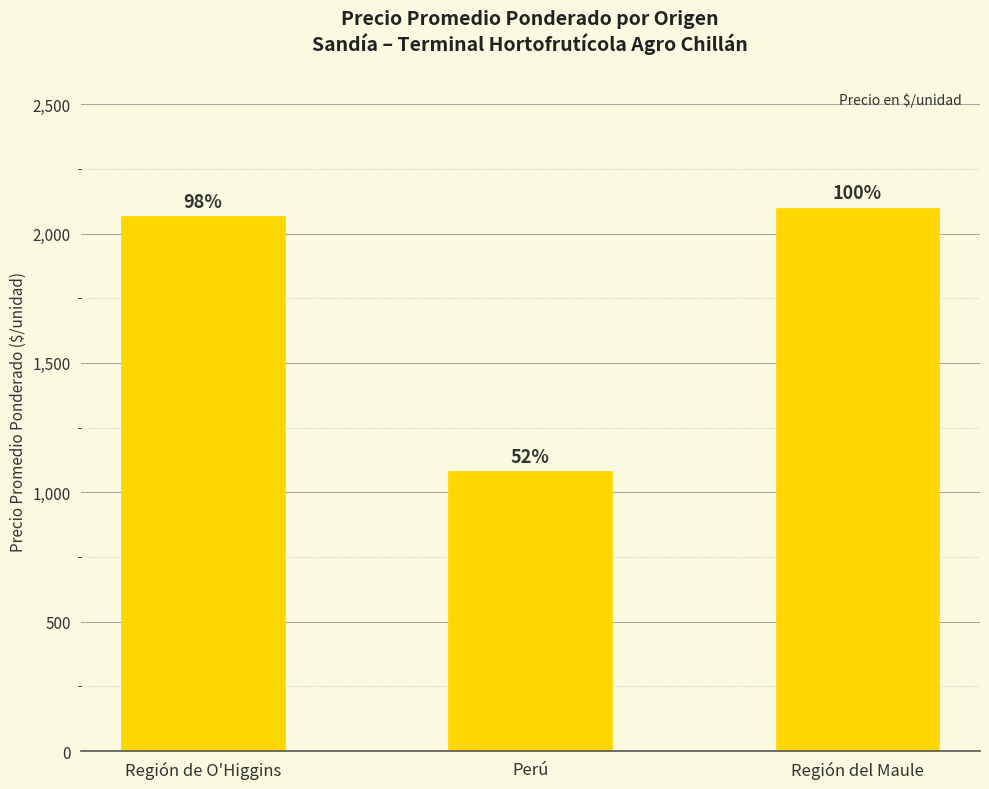

Are the bars horizontal?

No